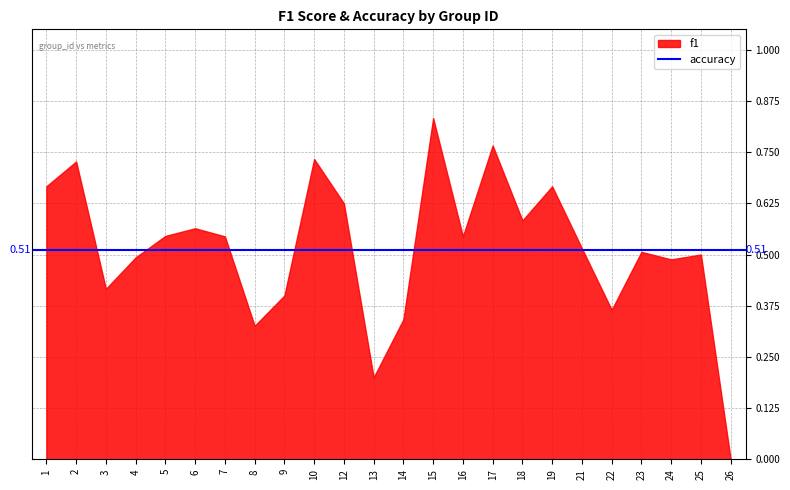

What is the change in value from 10 to 15?

+0.1